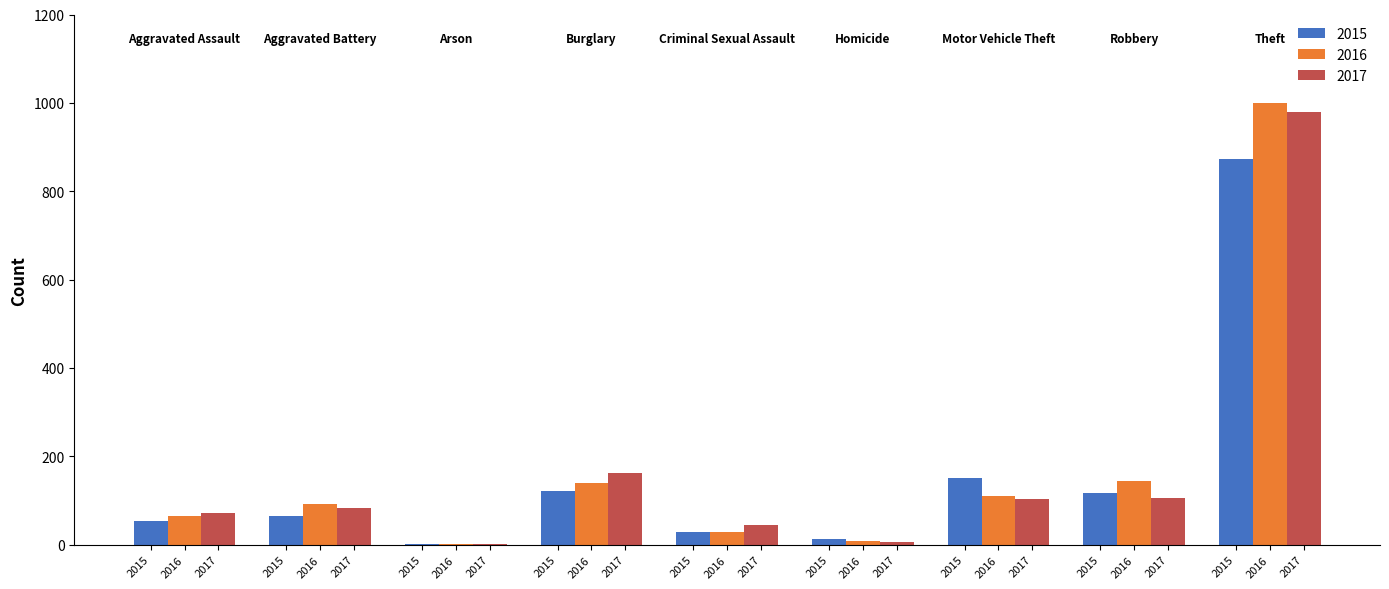

What are all the series names shown in the legend?

2015, 2016, 2017